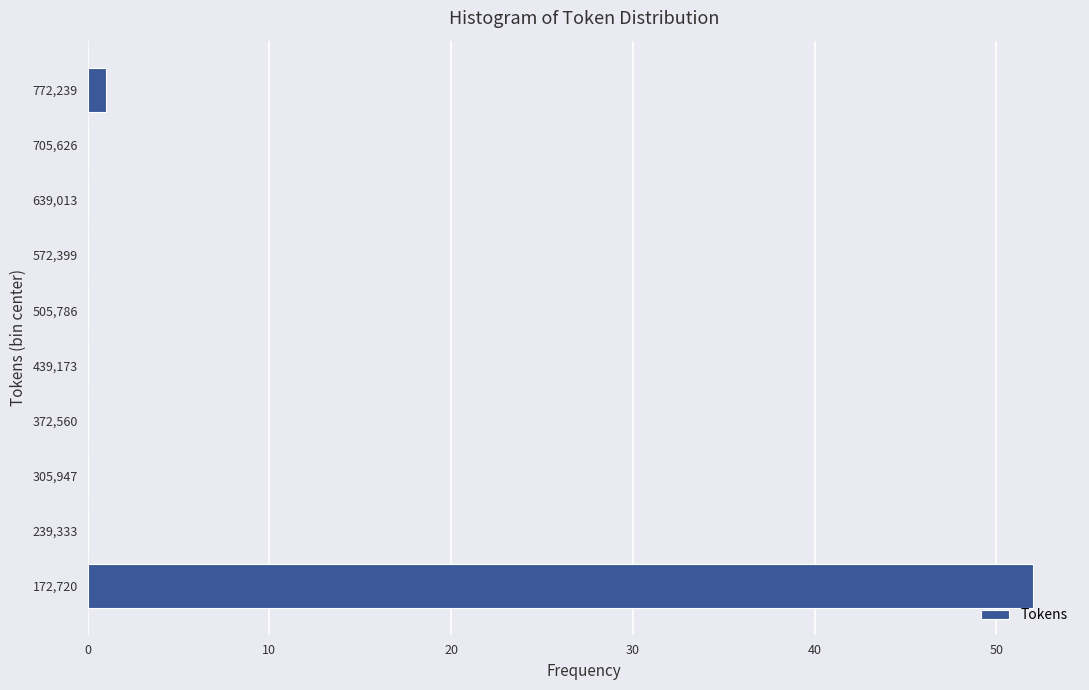

Reading bottom to top, what are all the values shown in this chart?

172,720=52	239,333=0	305,947=0	372,560=0	439,173=0	505,786=0	572,399=0	639,013=0	705,626=0	772,239=1